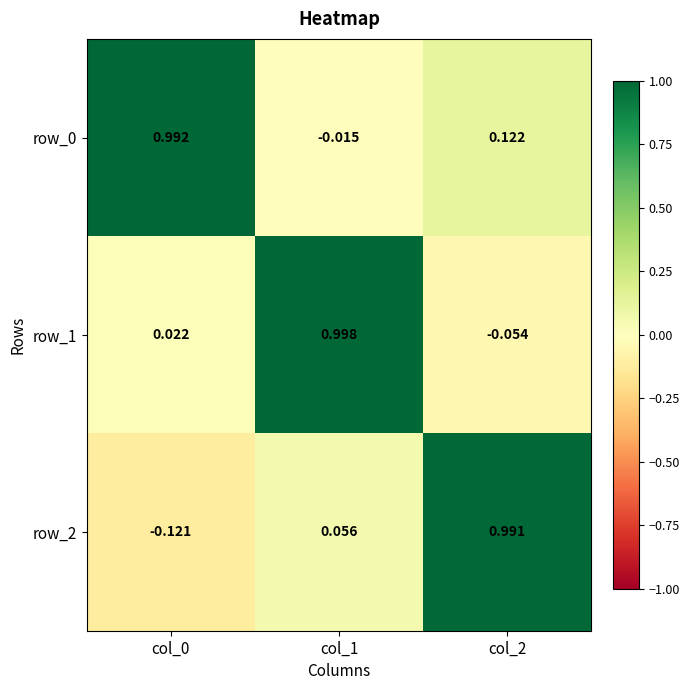

Is the value of row_1 at col_1 greater than the value of row_0 at col_0?

Yes